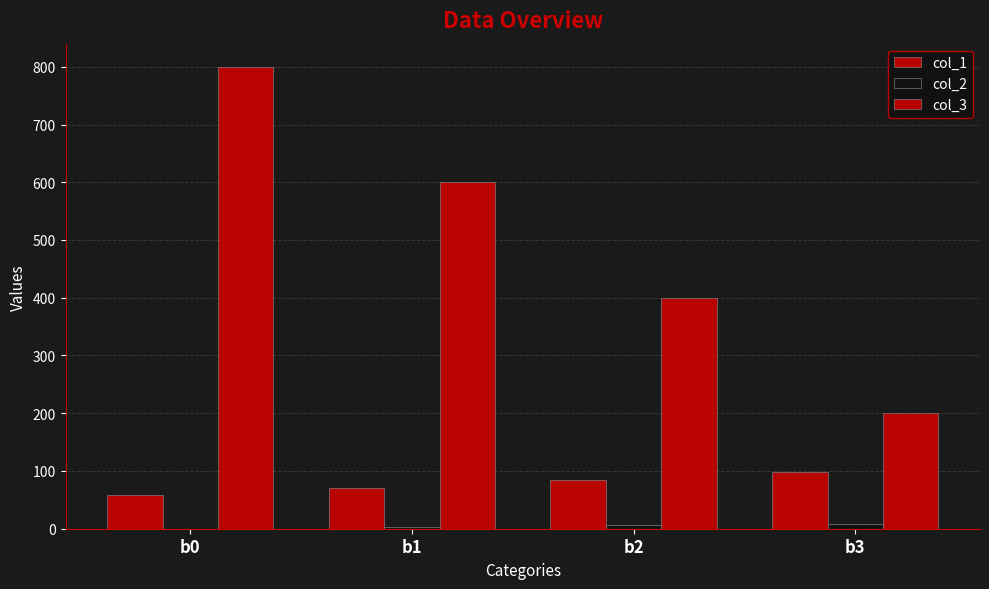

How many series are shown in this chart?

3